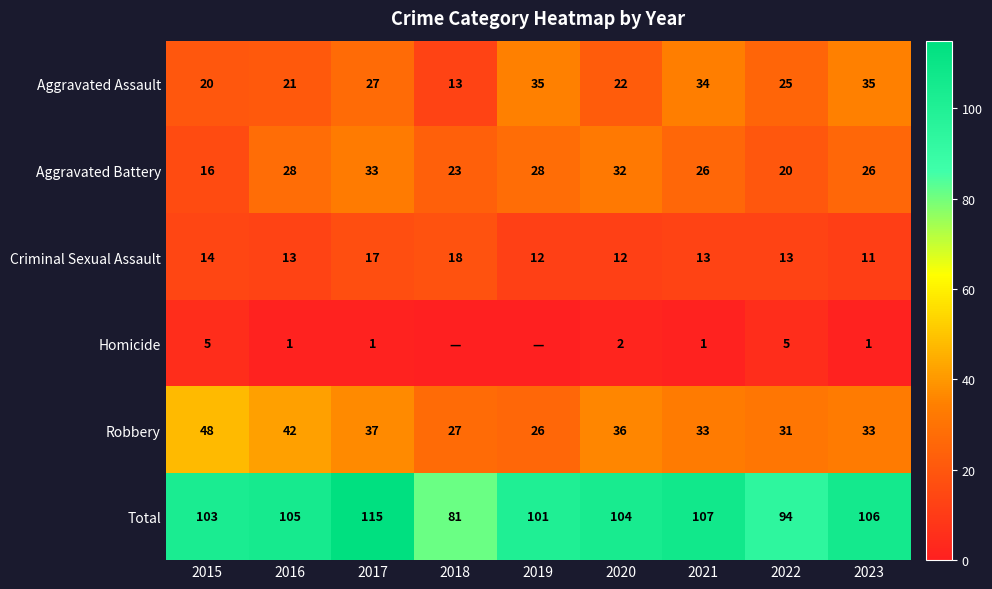

Is it true that Robbery equals 26 at 2019?

True